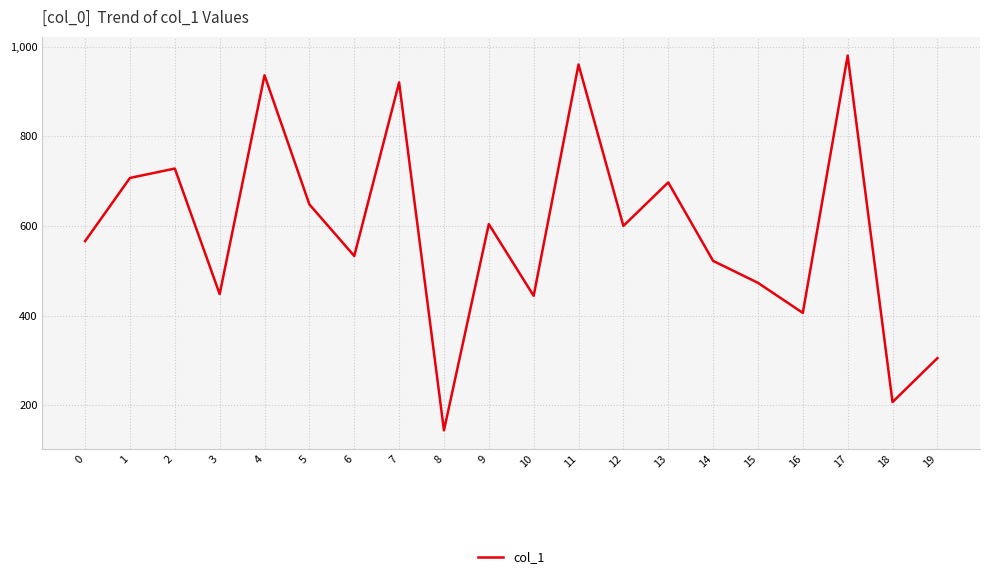

What is the change in value from 1 to 2?

+21